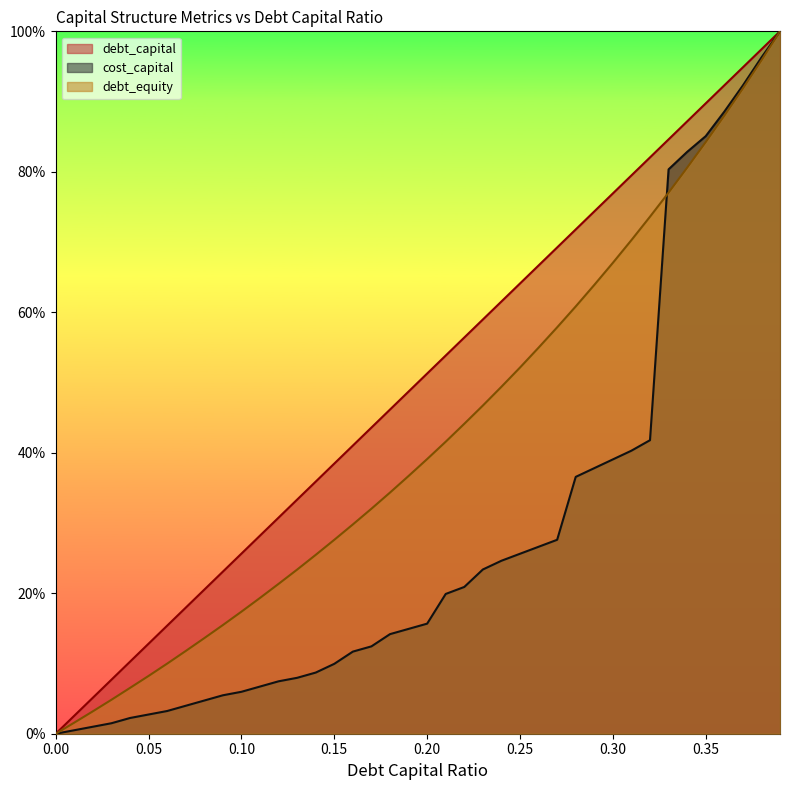

At which category is the sum across all series the highest?

0.39